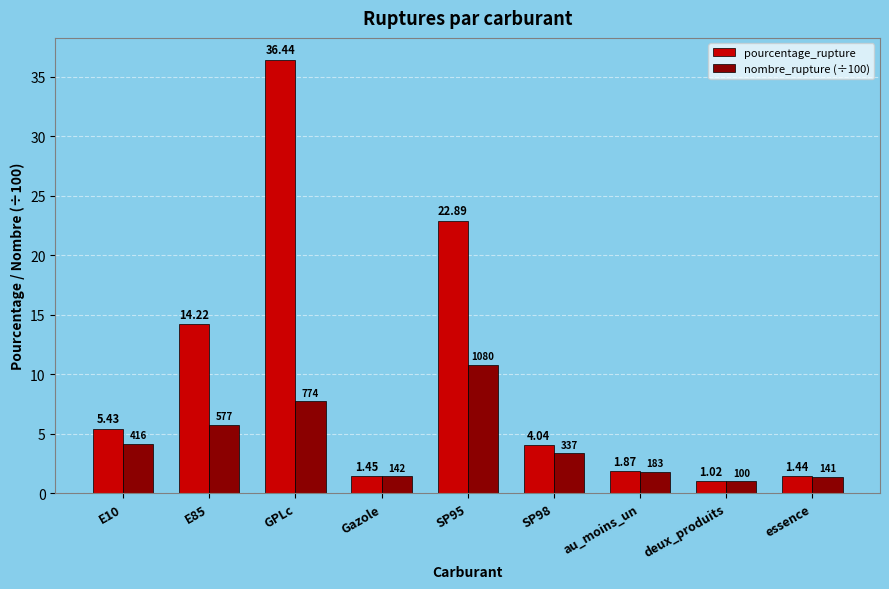

At which category does the chart reach its minimum across all series?

deux_produits